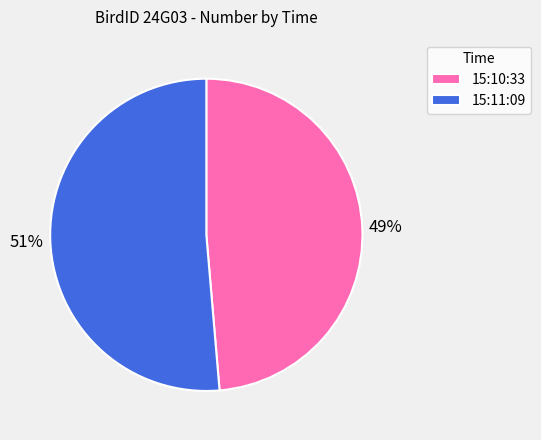

Does 15:11:09 represent more than half of the total?

Yes